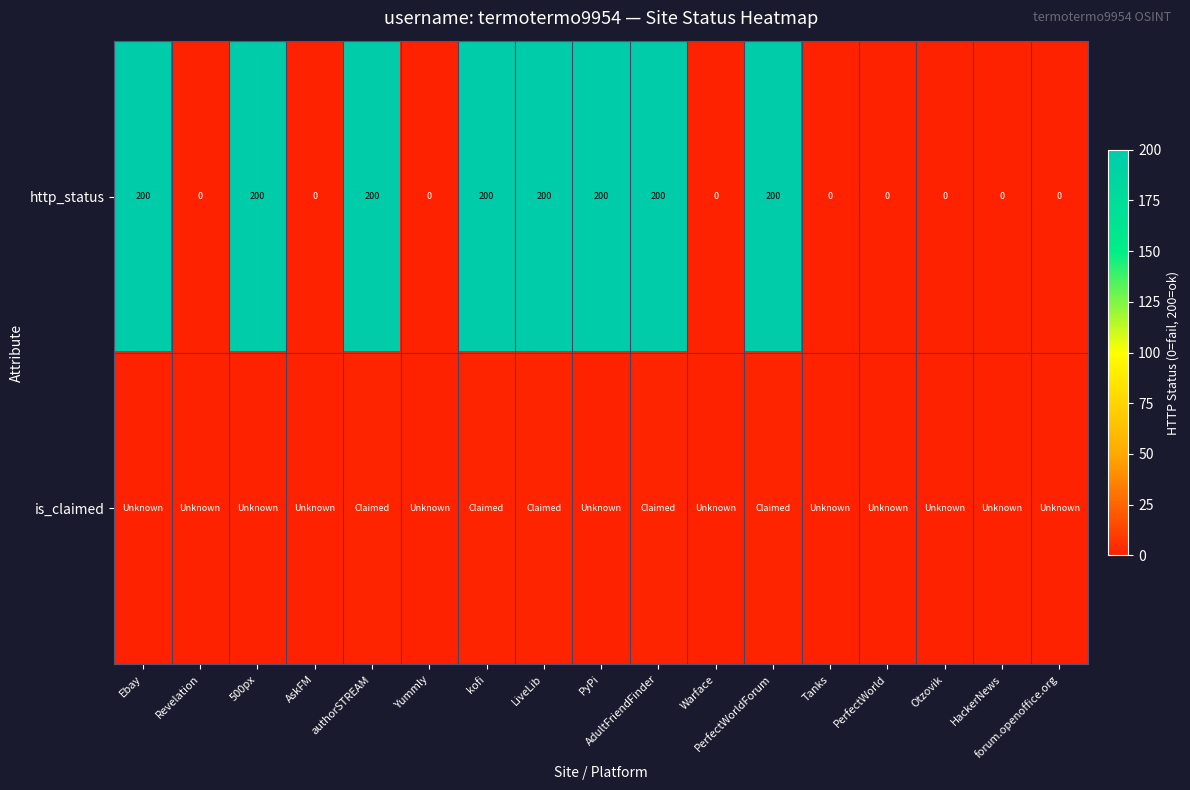

True or false: http_status has a value of 200 at AdultFriendFinder.

True